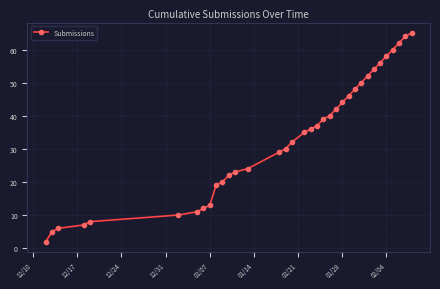

What is the maximum value shown in the chart?

65